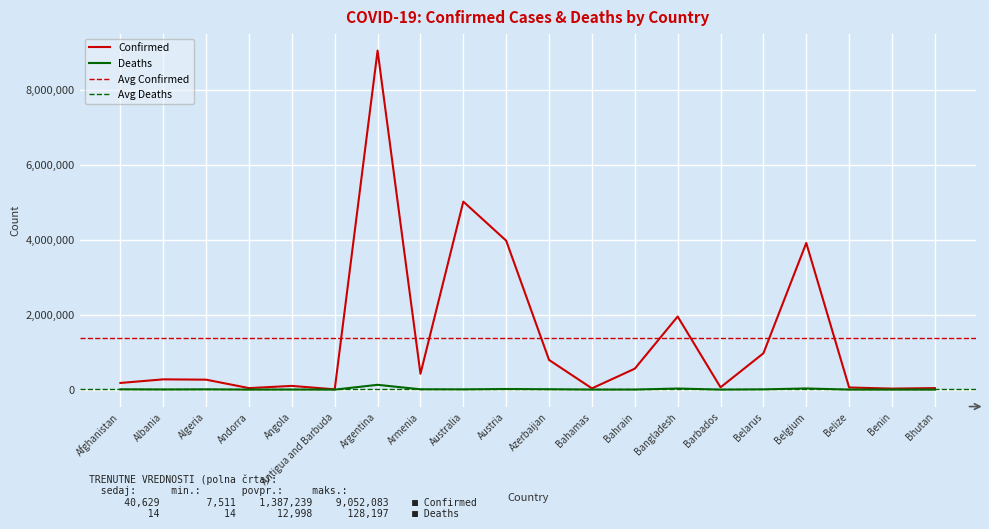

At how many categories does at least one series exceed 8745827?

1